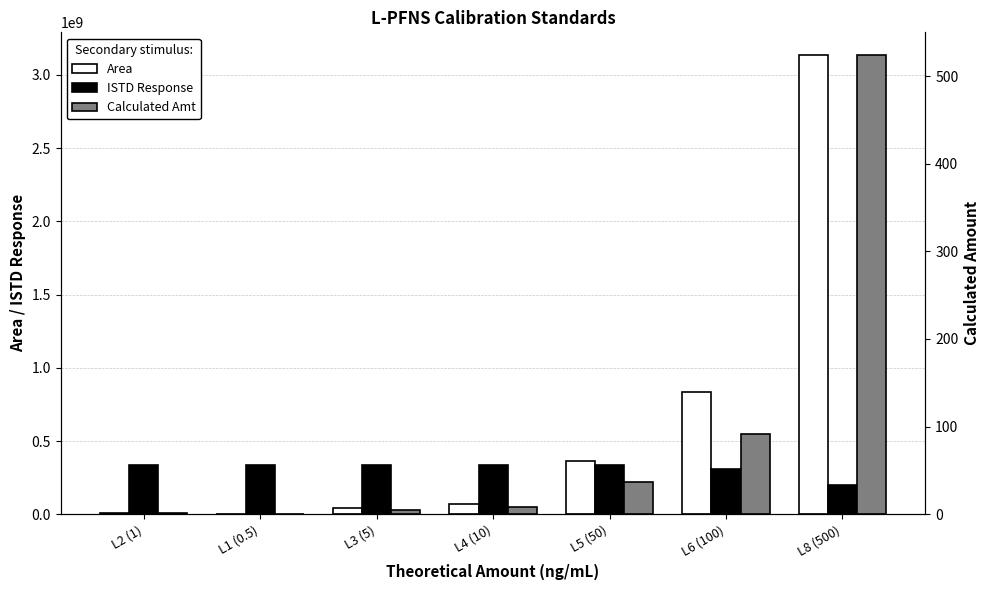

The ISTD Response series shows 211360015.0 at L5 (50). True or false?

False